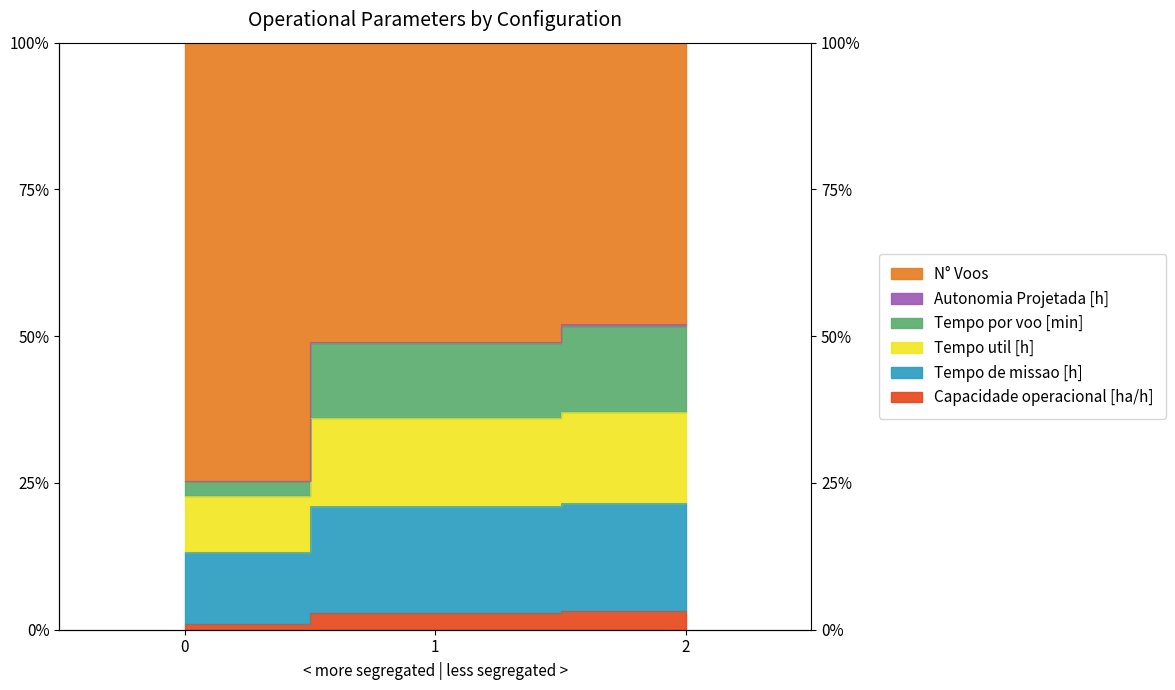

At how many categories does at least one series exceed 29?

2